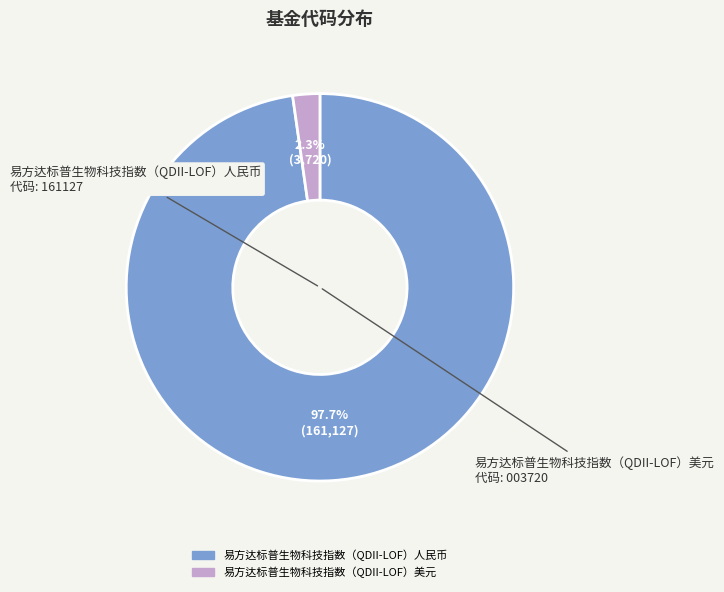

Which slice is the smallest?

易方达标普生物科技指数（QDII-LOF）美元